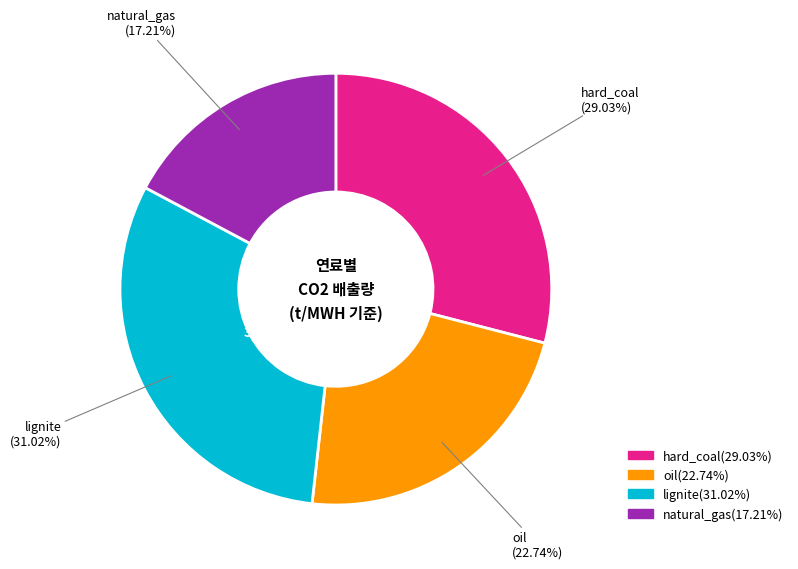

What percentage is the natural_gas slice, to the nearest percent?

17%